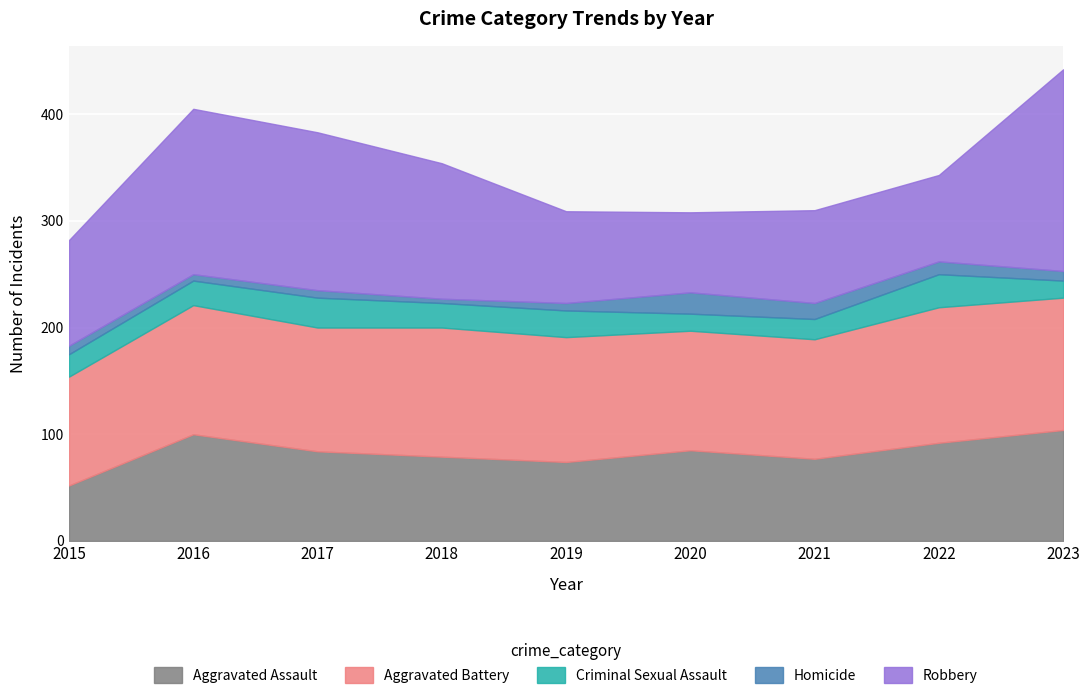

Where does the Aggravated Assault series first go above 84?

2016